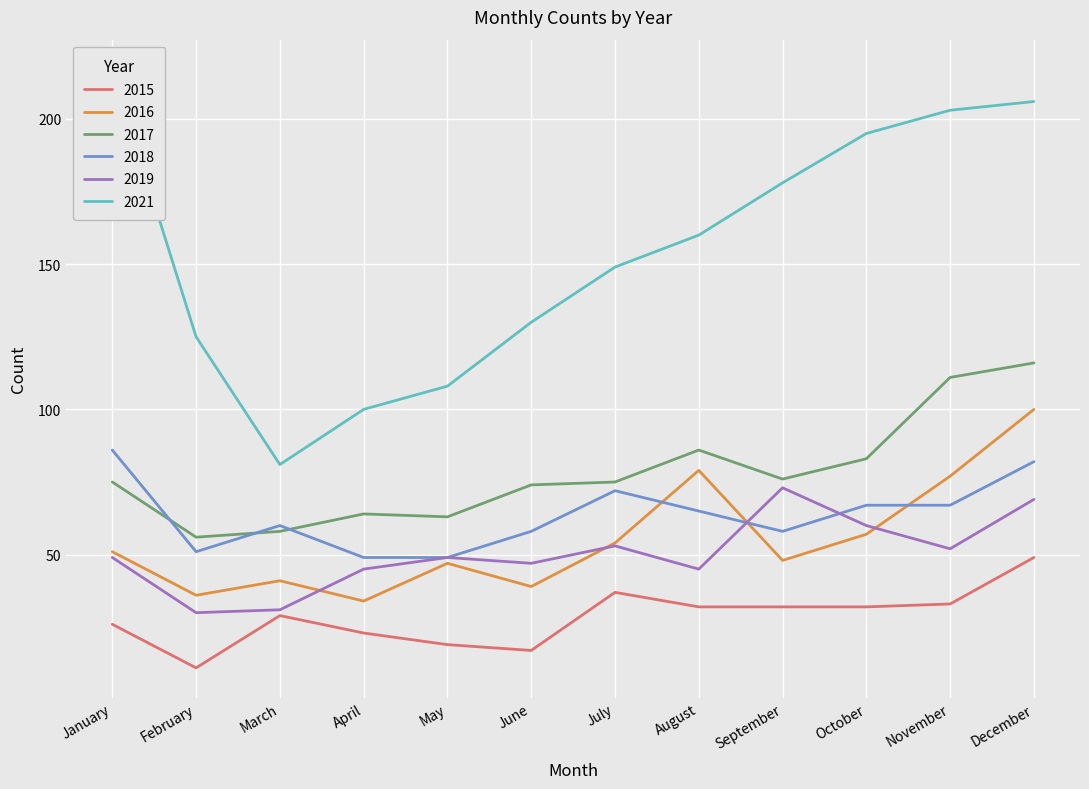

What is the minimum value shown in the chart?

11